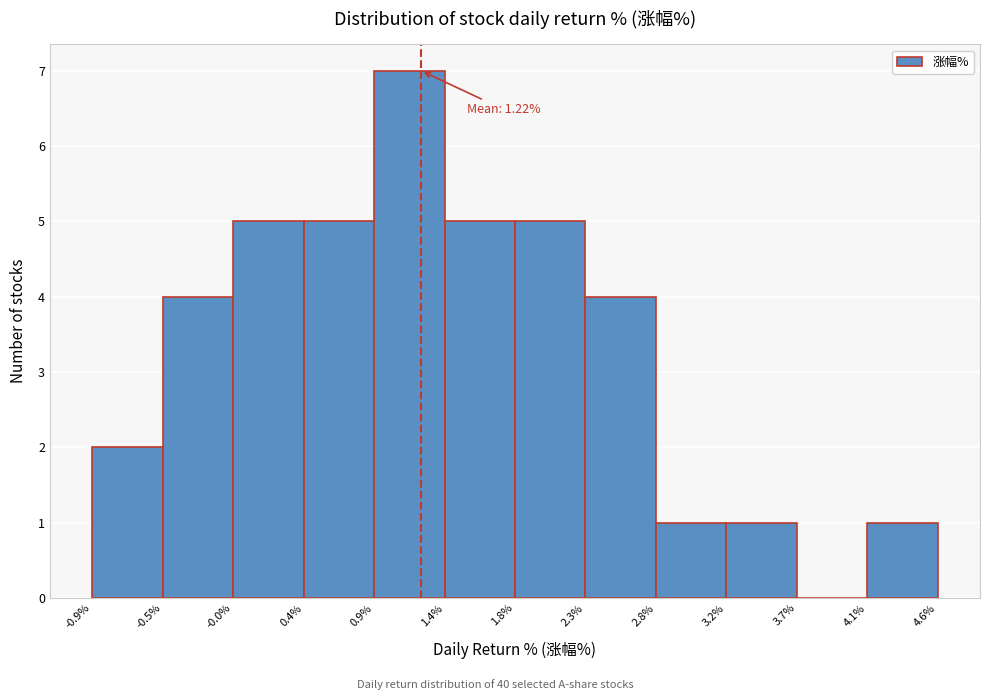

Over which range of the x-axis is the bar tallest?

0.9% to 1.4%